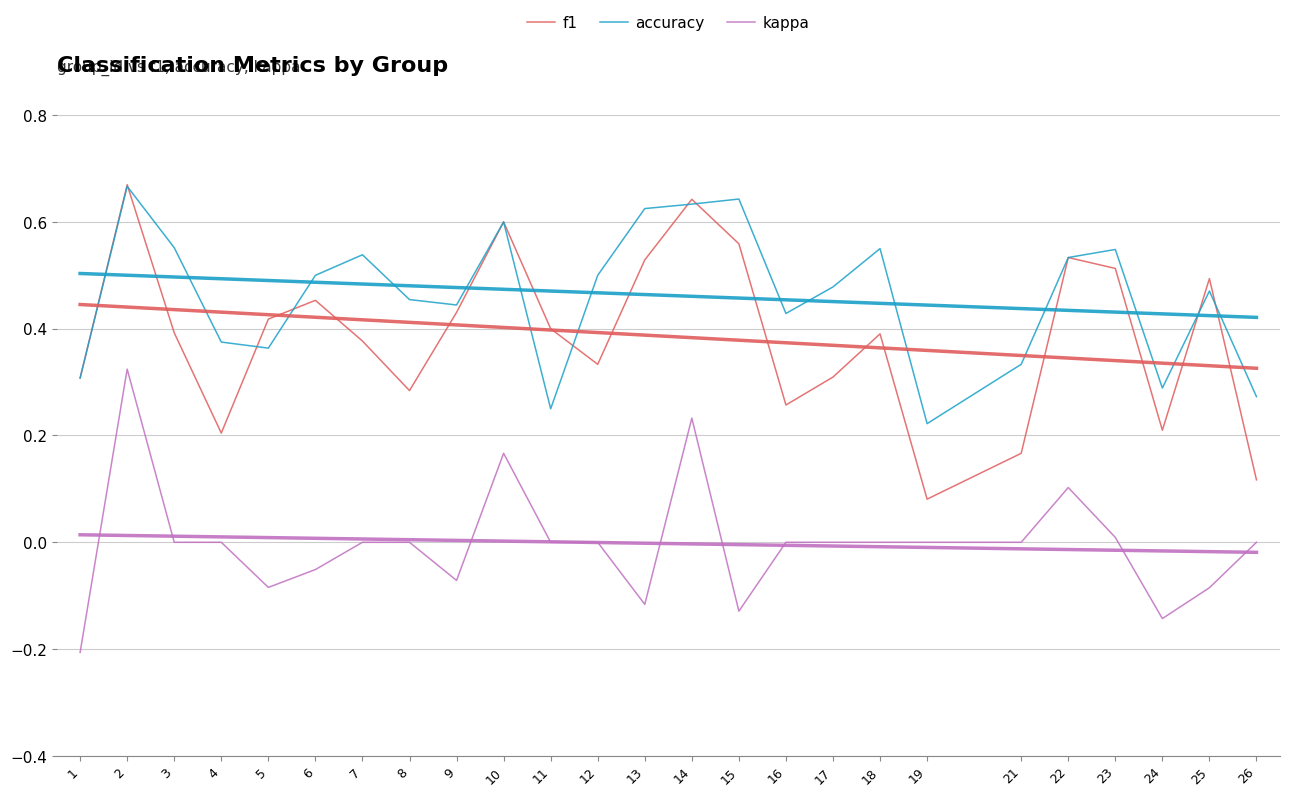

Where is the first local maximum for accuracy?

2